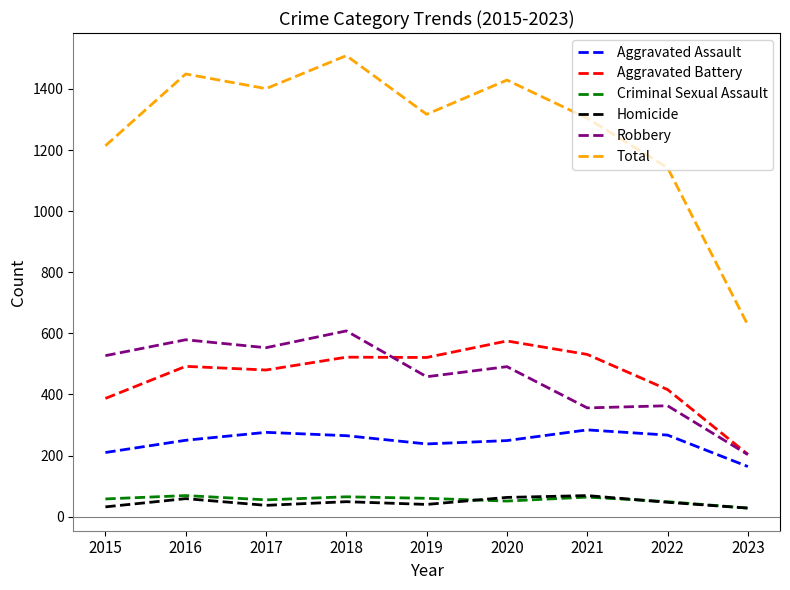

Which series has the widest spread of values?

Total